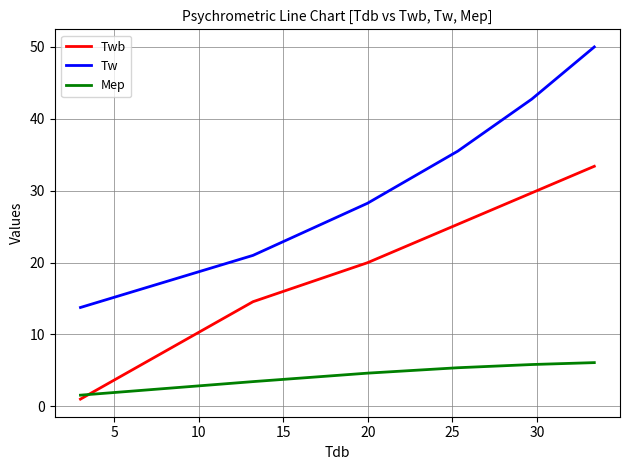

Count the number of categories in the chart.

6